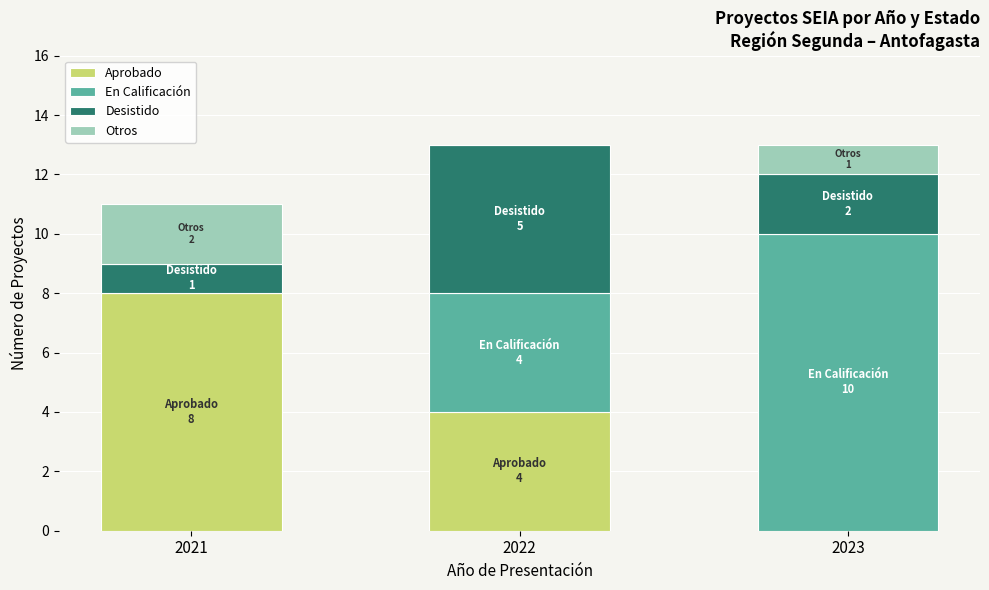

What is the sum of all Aprobado values?

12